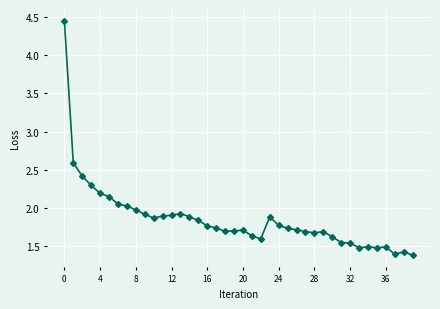

True or false: the data has more than 1 interior local peaks.

True